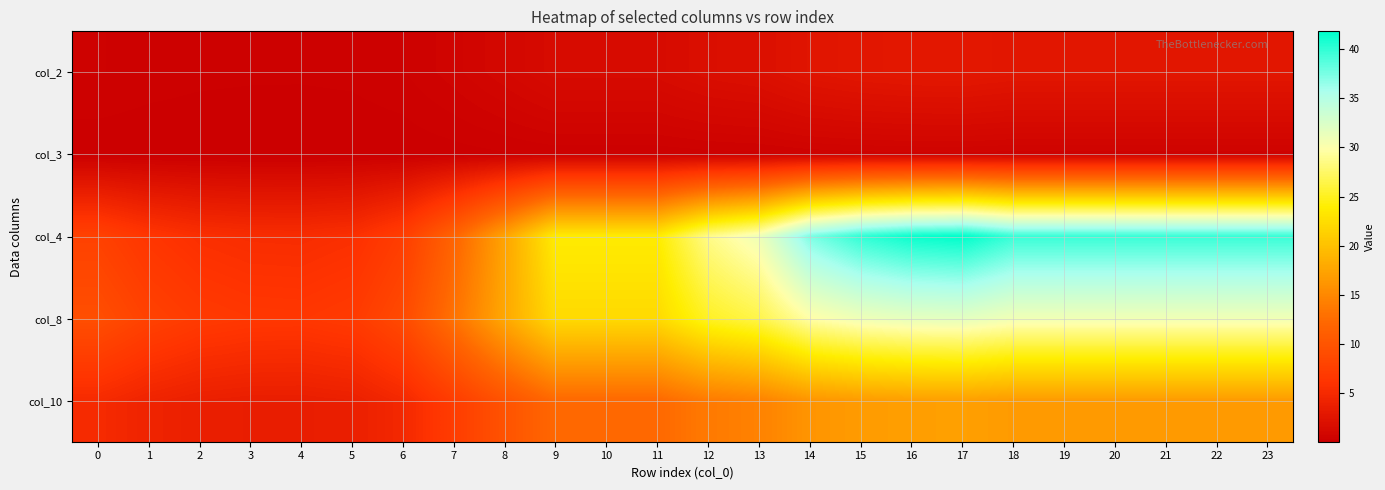

At which category is the sum across all series the highest?

17